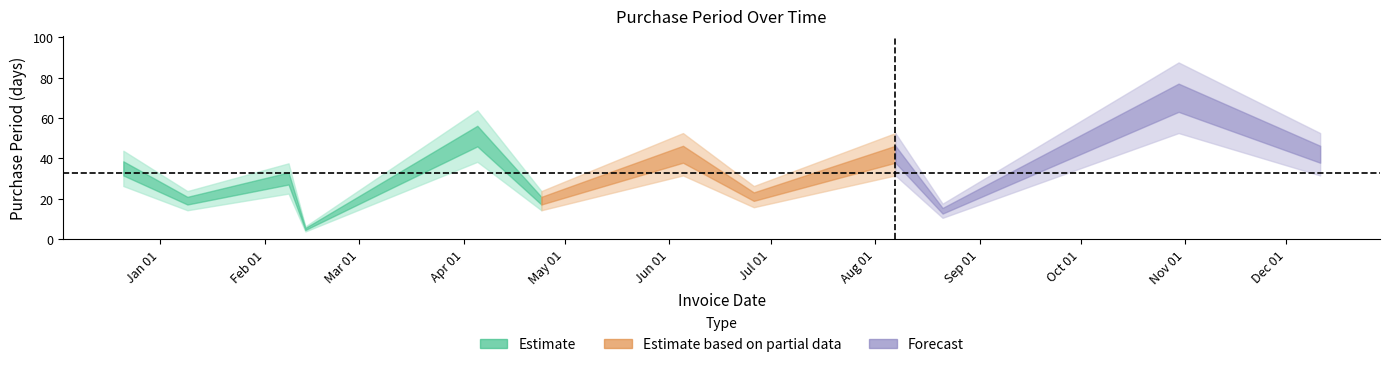

What is the average value?

32